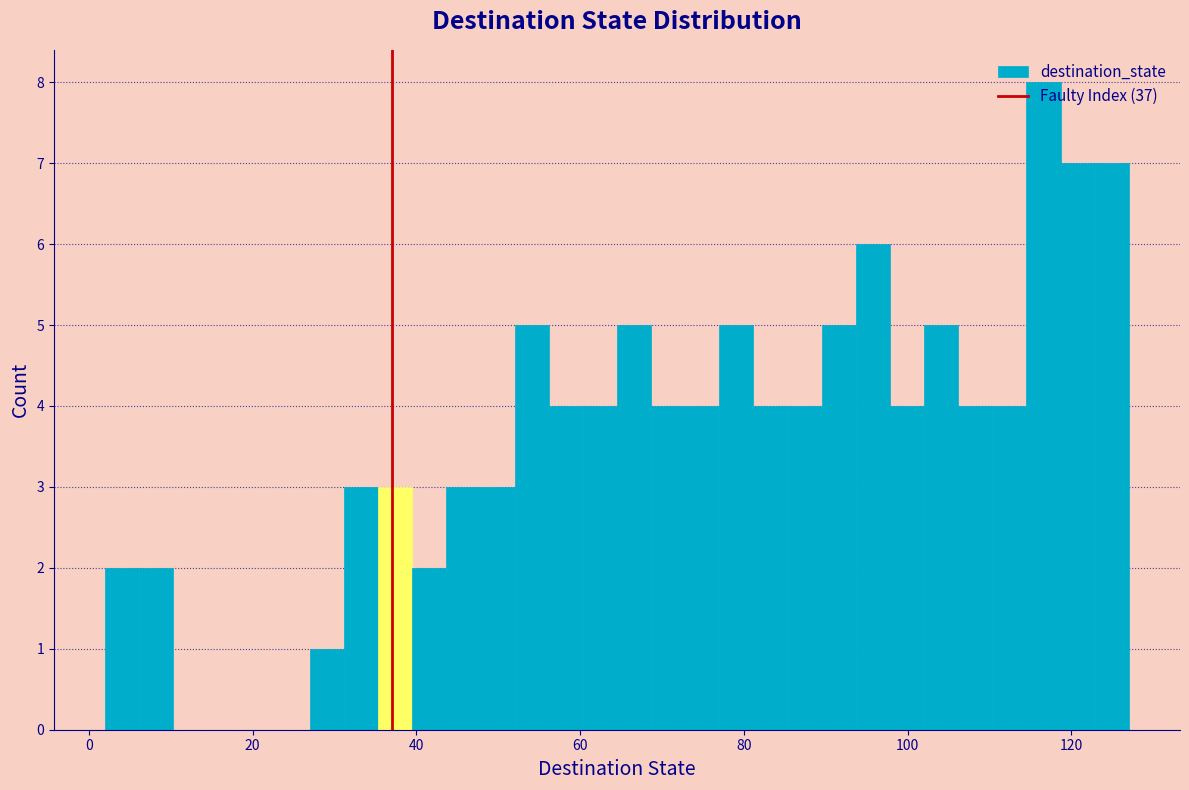

Read against the x-axis, roughly where is the centre of the tallest bar?

116